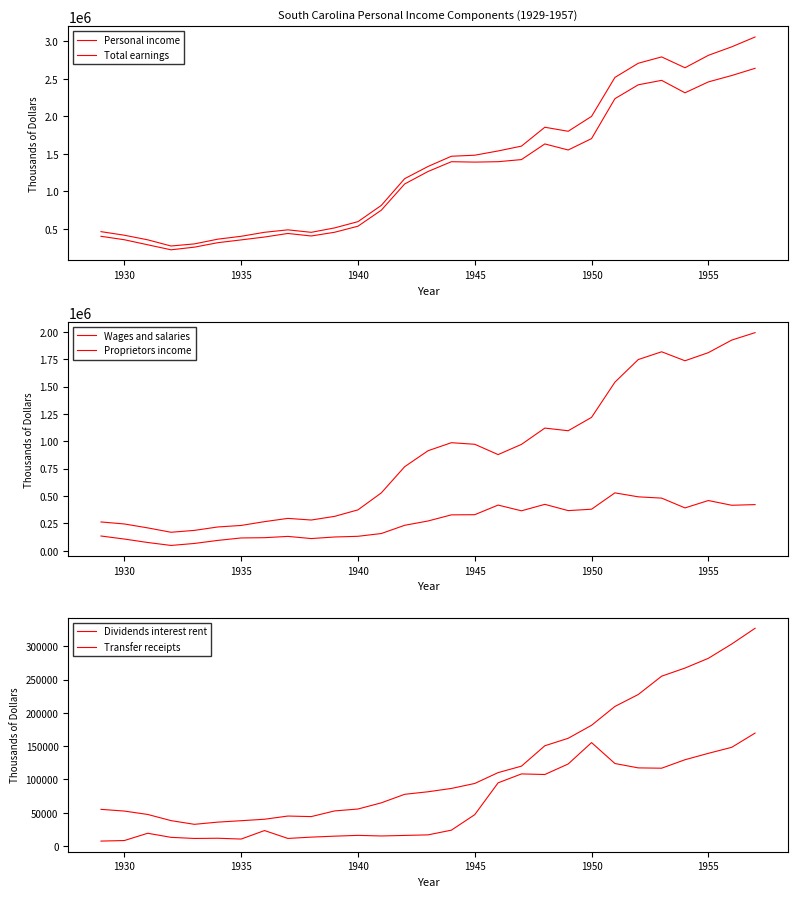

Reading right to left, transcribe all the data shown in this chart.

Personal income: 3056540	2925819	2812485	2647079	2791587	2707106	2518270	1999414	1801144	1854870	1603536	1539068	1482375	1468567	1332354	1170006	814005	597622	514283	455538	488490	455841	402682	364370	301548	273278	355567	416968	464527
Total earnings: 2639570	2543720	2458604	2313514	2479351	2420131	2235180	1703549	1551976	1632543	1424137	1396015	1390662	1395878	1265569	1099392	750079	537043	456258	406815	440363	392838	354641	317240	258030	222651	289486	356777	402597
Wages and salaries: 1992596	1924614	1809979	1735830	1817825	1746884	1540122	1218754	1096649	1120839	972125	878772	972959	987433	914038	768144	528999	373913	314548	281092	296041	266362	231546	217697	186487	169386	209272	245116	263499
Proprietors income: 421963	415952	459149	391810	481220	492953	529205	379872	367125	424282	365270	417641	329821	328294	272286	232977	157815	132504	126143	111828	131612	119778	117335	94909	67159	48937	75881	107414	135137
Dividends interest rent: 327075	303435	281955	267330	255106	227614	209649	181348	161834	150591	119987	110259	93971	86486	81490	77674	64871	55580	52716	44203	45019	40207	38020	35891	32583	38132	47409	52501	55081
Transfer receipts: 169640	148260	139220	129611	116887	117367	123938	155364	123229	107429	108307	94910	47108	23812	16743	15906	15087	16001	14810	13350	11392	23237	10457	11673	11357	13023	19163	8227	7412